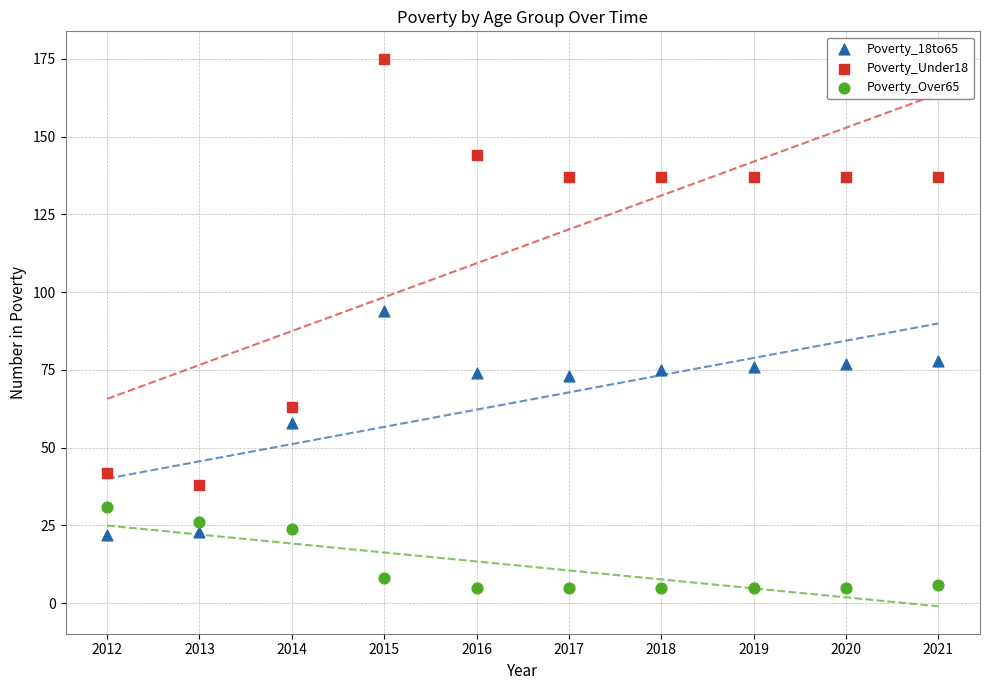

Which series contains the lowest Y value?

Poverty_Over65